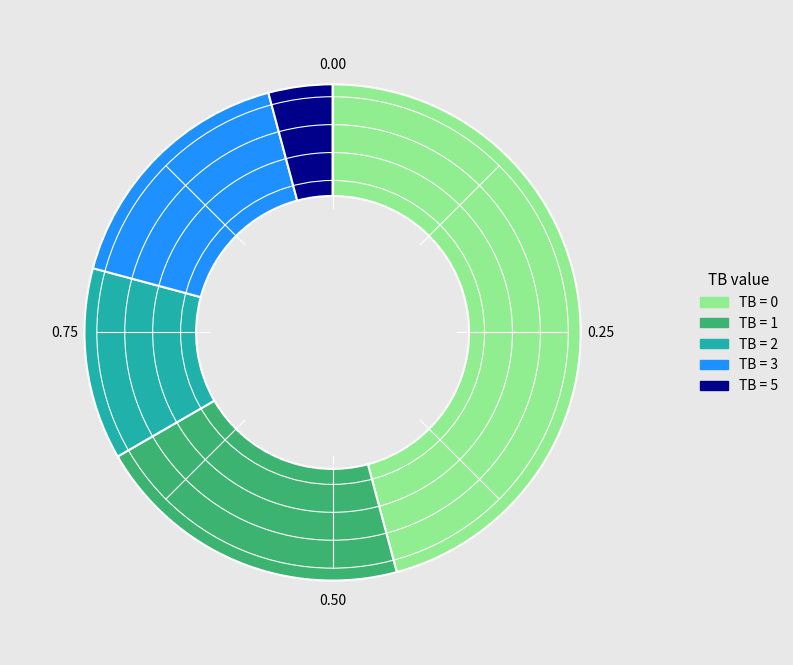

How many slices are in this pie chart?

5